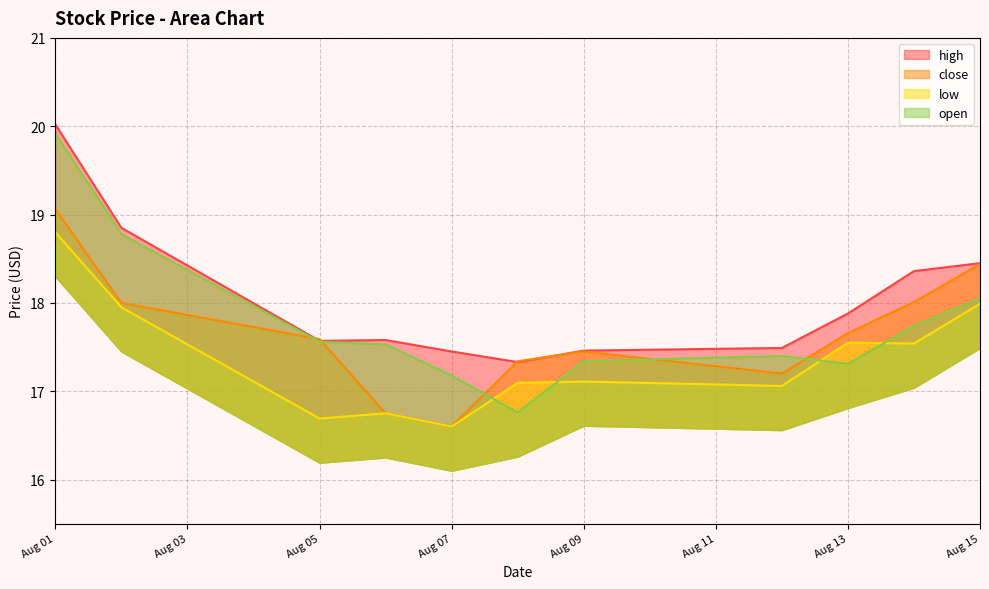

What are all the series names shown in the legend?

high, close, low, open